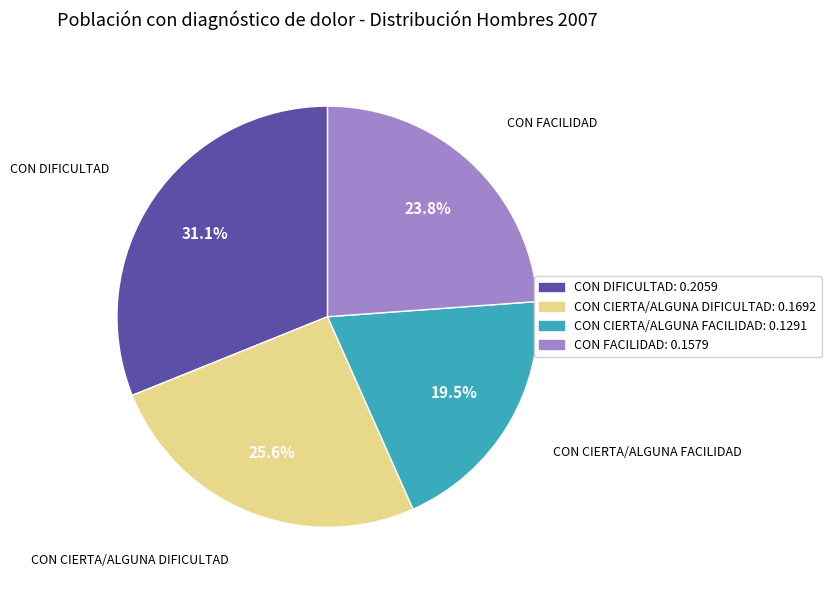

Does any single category account for the majority?

No